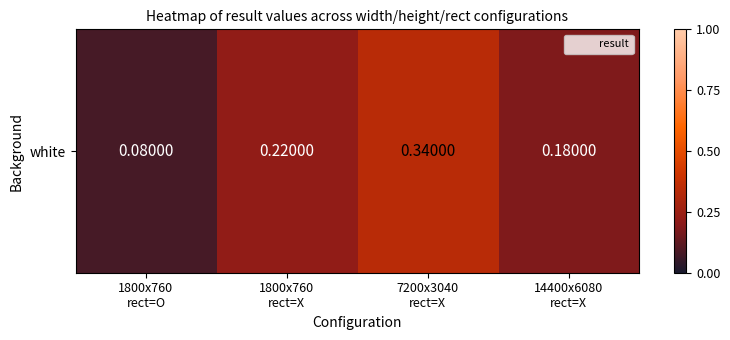

List the labels in order of value, smallest first.

1800x760
rect=O, 14400x6080
rect=X, 1800x760
rect=X, 7200x3040
rect=X